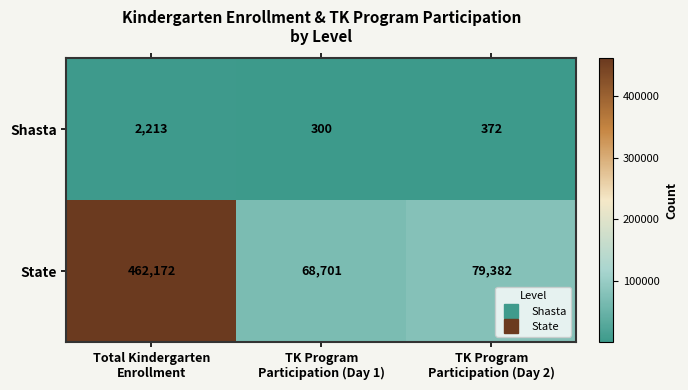

What is the difference between the second highest and minimum values in the Shasta series?

72